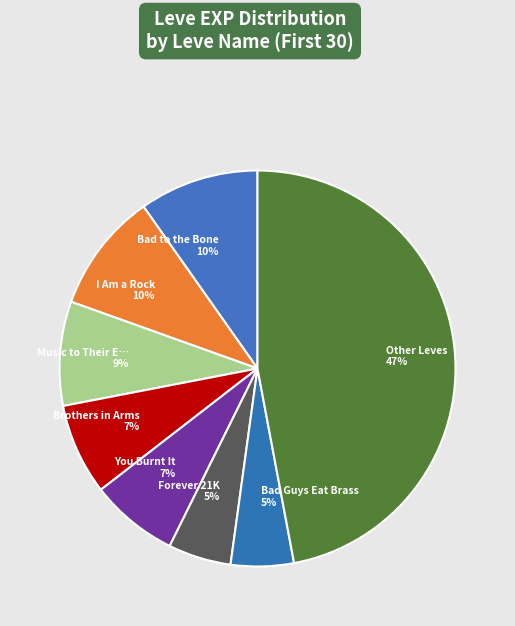

To the nearest percent, what is the difference between the largest and smallest slice percentages?

42%